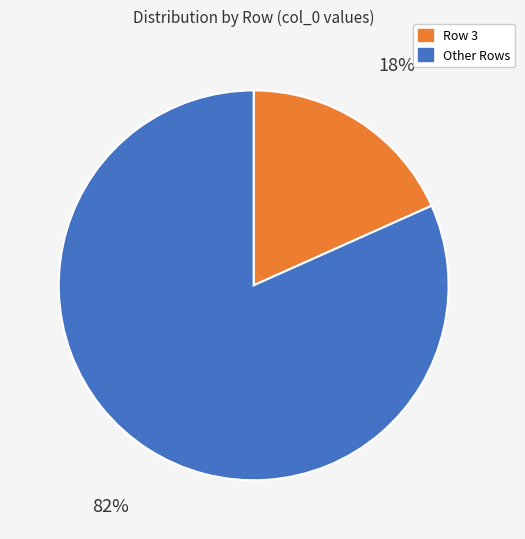

Does any single category account for the majority?

Yes